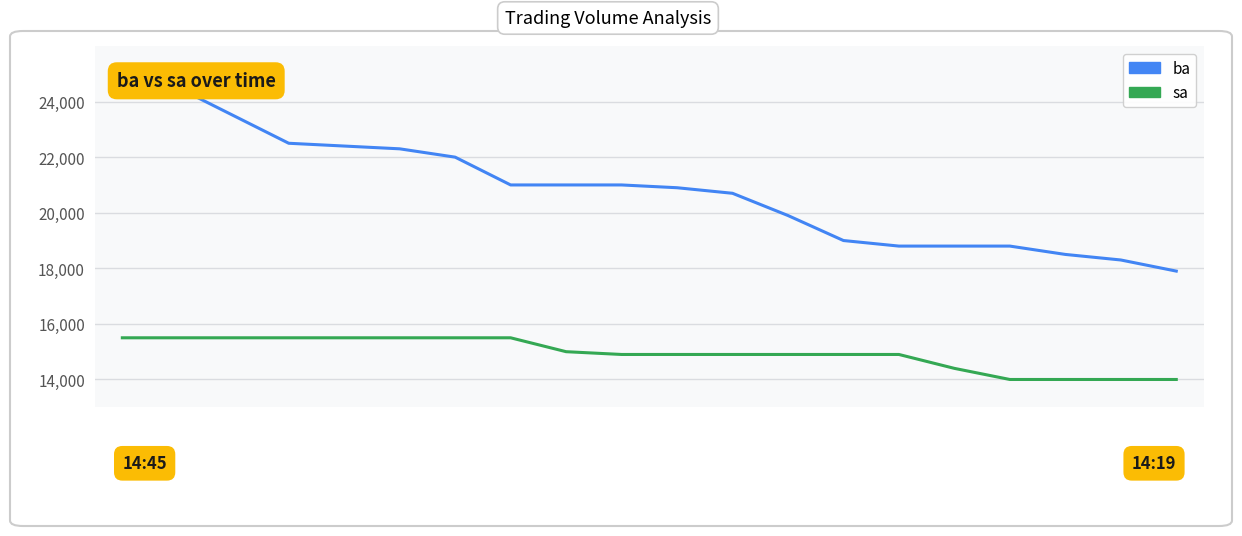

The sa series shows 15500 at 3. True or false?

True